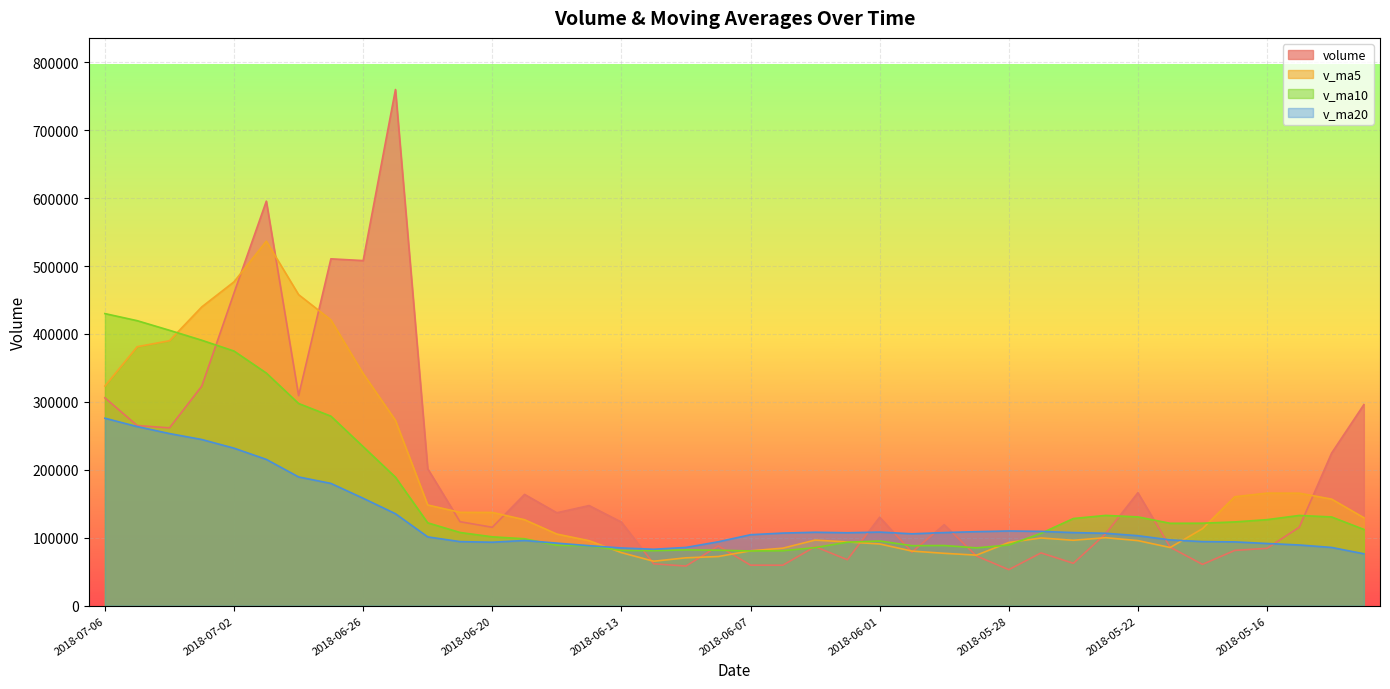

Where is the first local maximum for volume?

2018-06-29